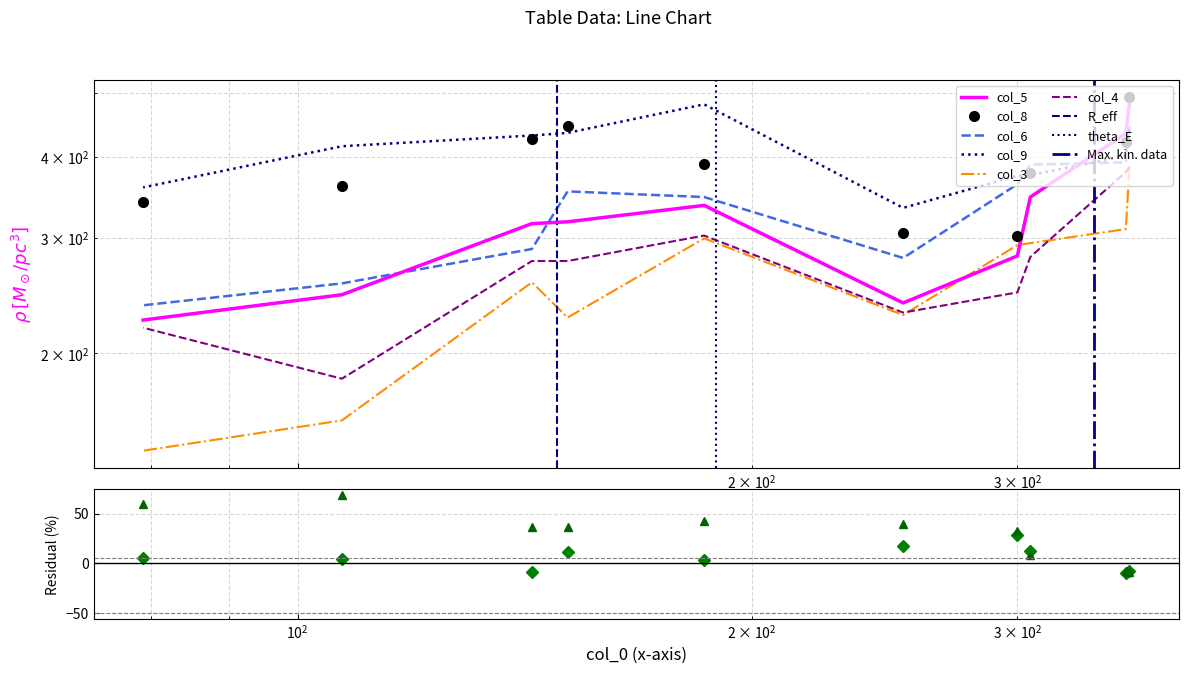

Reading right to left, list all the values displayed in this chart.

col_5: 79=225	107=246	143=316	151=318	186=337	252=239	300=282	306=347	354=434	356=484
col_6: 79=237	107=256	143=289	151=354	186=347	252=280	300=363	306=389	354=392	356=445
col_8: 79=341	107=361	143=425	151=446	186=390	252=306	300=303	306=378	354=421	356=493
col_9: 79=359	107=415	143=431	151=435	186=481	252=334	300=374	306=375	354=401	356=440
col_3: 79=142	107=158	143=257	151=227	186=300	252=229	300=293	306=295	354=310	356=385
col_4: 79=219	107=183	143=277	151=277	186=303	252=231	300=248	306=281	354=379	356=386